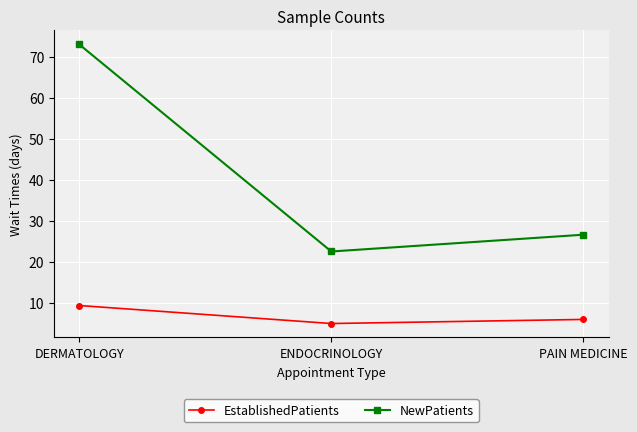

The value of EstablishedPatients at DERMATOLOGY is 9.3. True or false?

True